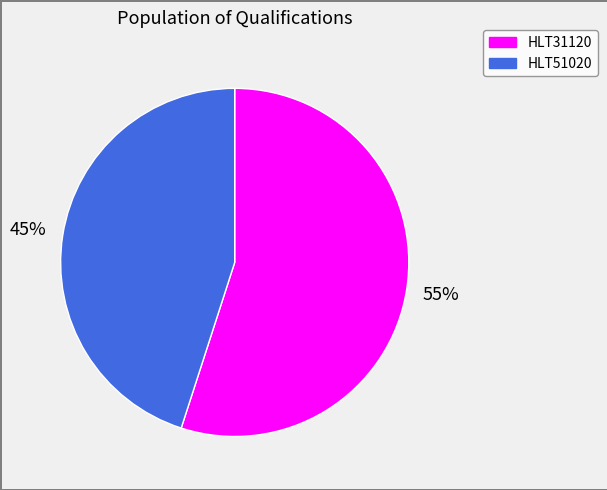

Is it true that HLT31120 is 55% of the pie?

True